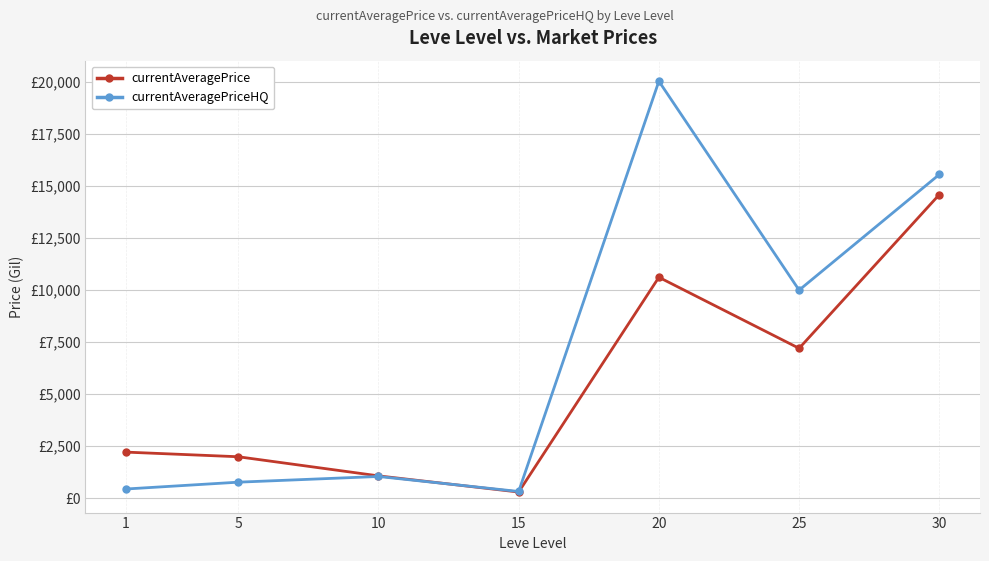

True or false: currentAveragePrice has a value of 14580.2 at 30.

True